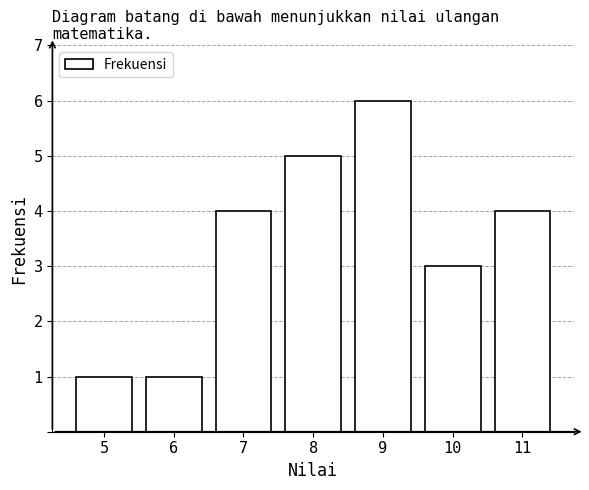

Reading left to right, list all the values displayed in this chart.

5=1	6=1	7=4	8=5	9=6	10=3	11=4